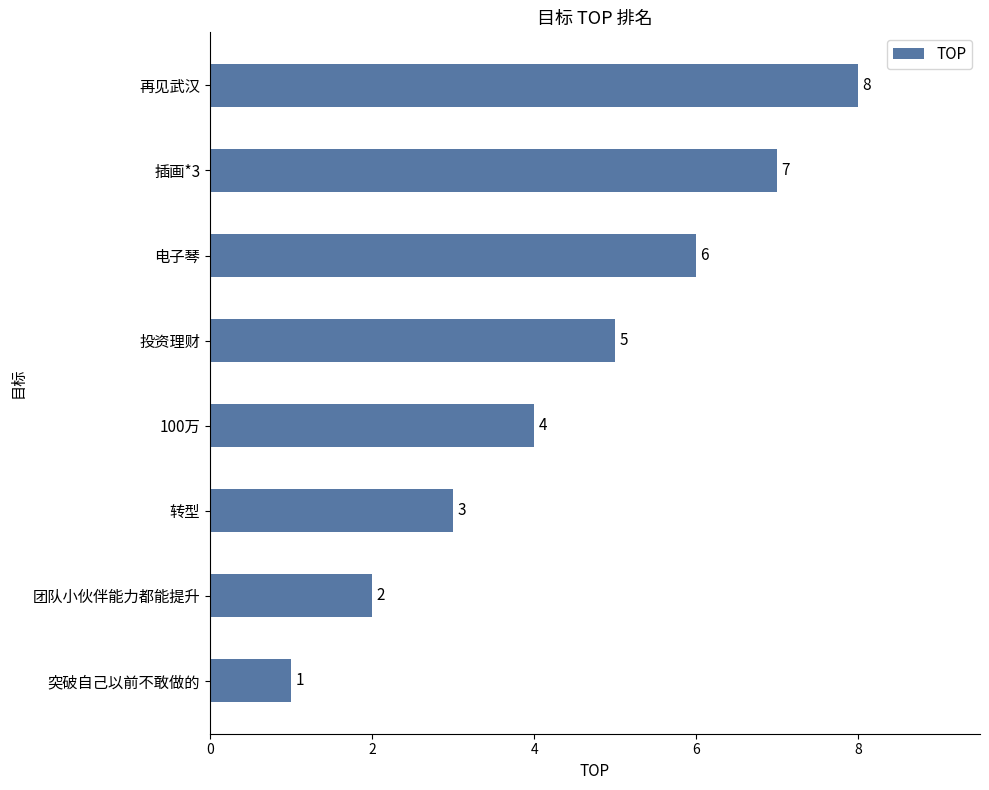

What is the sum of all values?

36